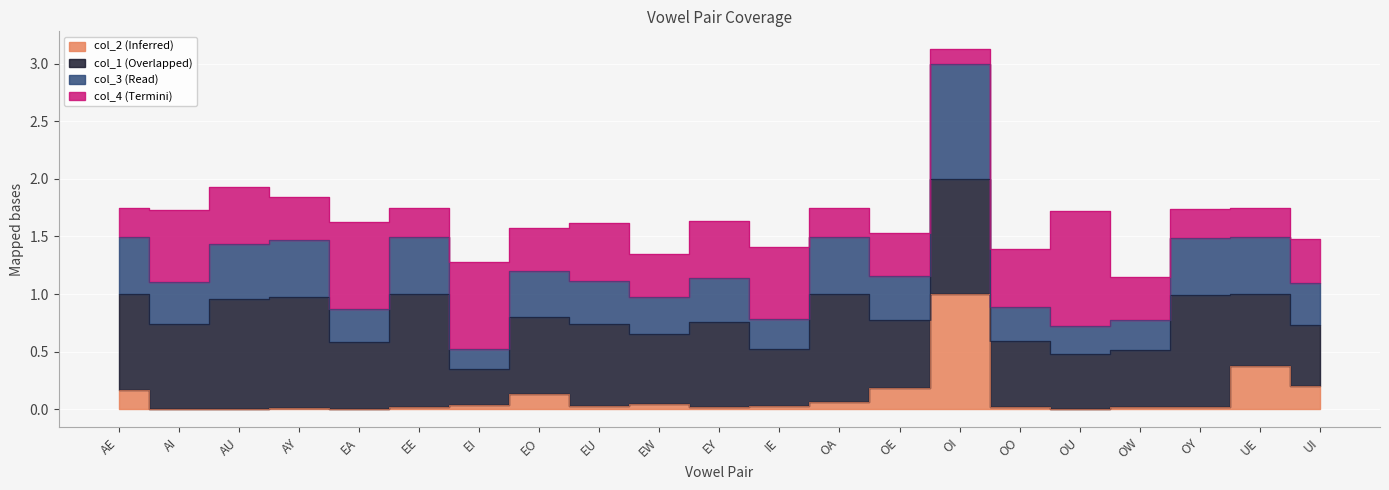

True or false: col_3 and col_2 cross at least once.

False